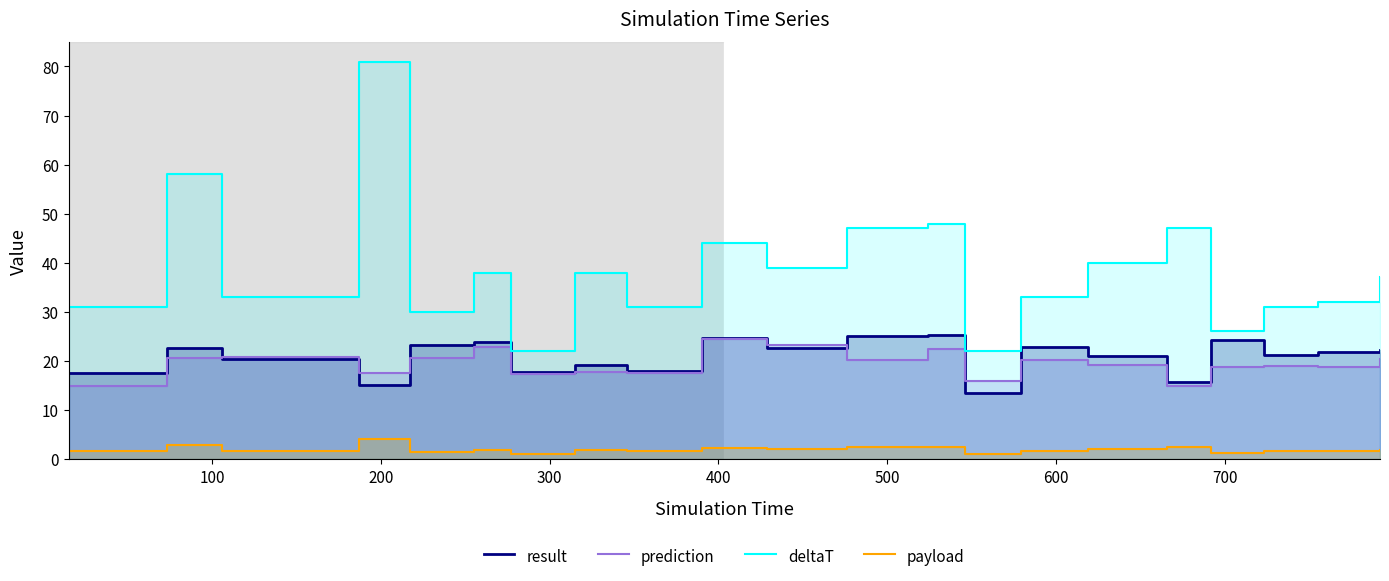

What is the lowest value of the result series?

13.4